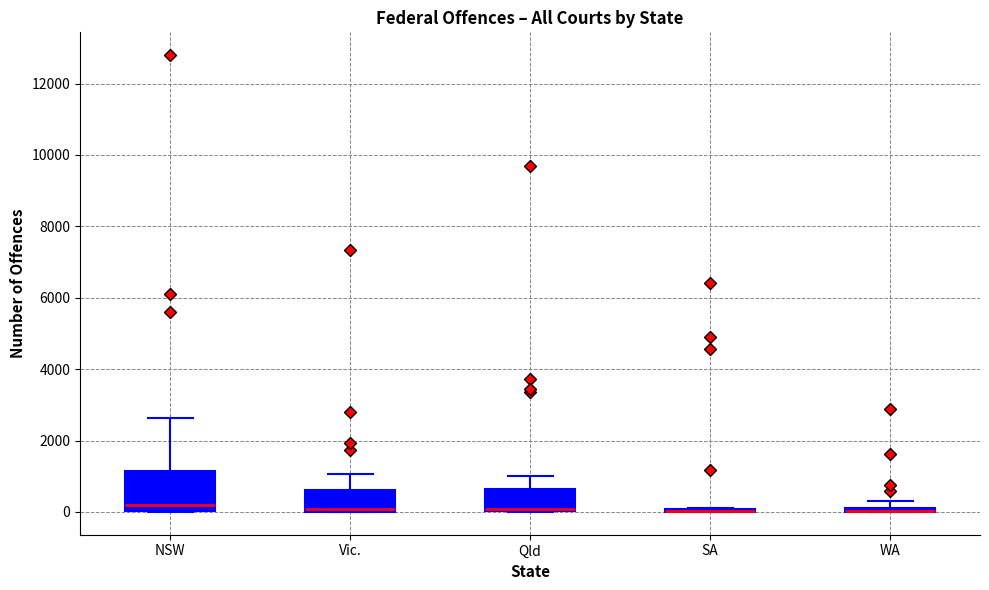

Which box is the tallest, from its lower edge to its upper edge?

NSW